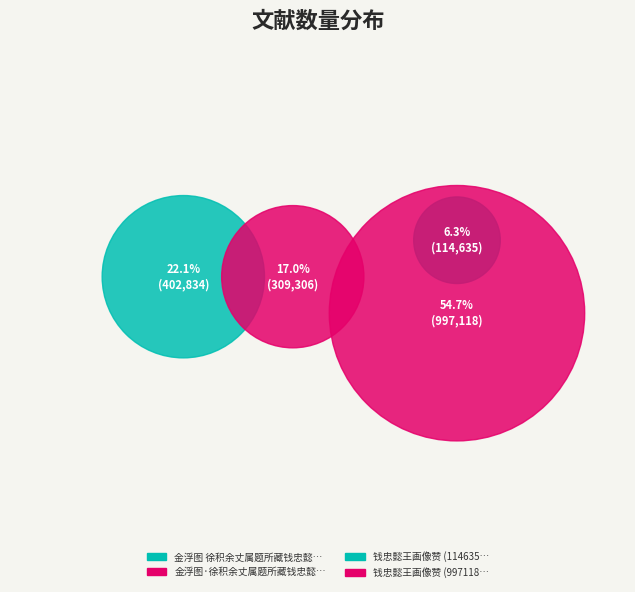

What percentage do 钱忠懿王画像赞 (997118) and 金浮图 徐积余丈属题所藏钱忠懿王造金涂塔图卷 together represent?

76.8%